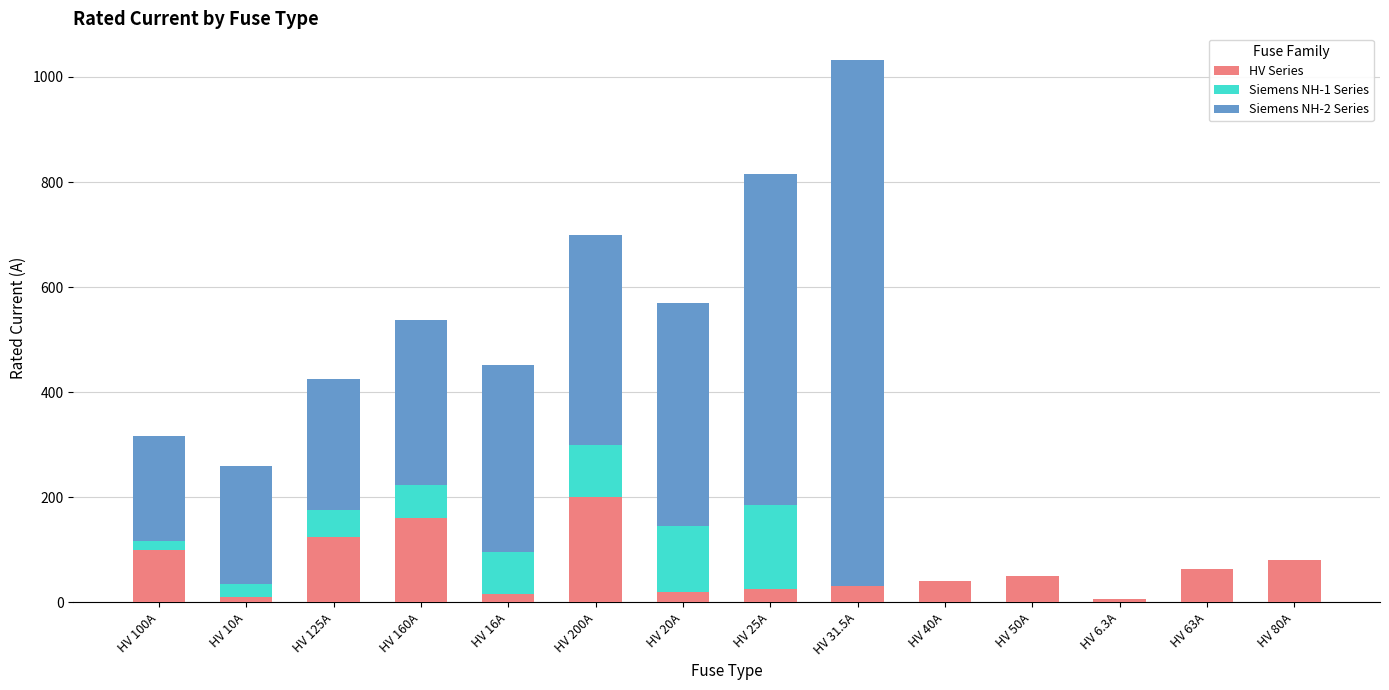

At which label does HV Series reach its peak?

HV 200A